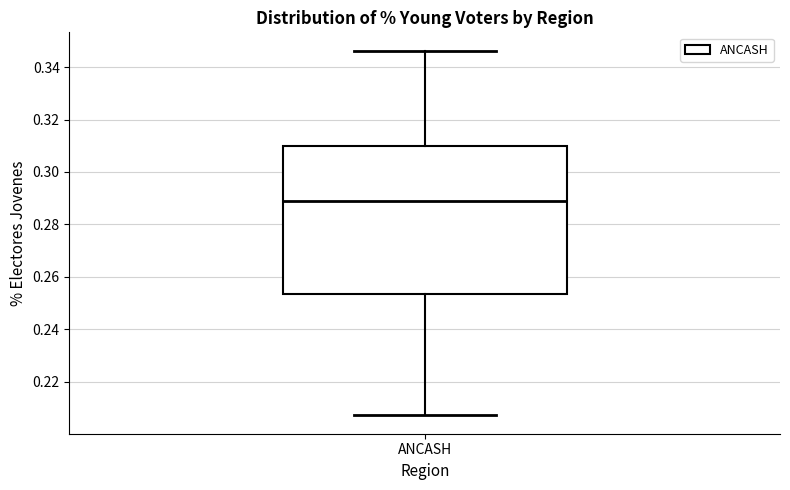

Transcribe this box plot: give where the median line is, the range the box spans, and where the two whiskers end, as read against the y-axis. The values are not printed on the chart, so give them approximately, as read against the axis.

median 0.288, box 0.254 to 0.310, whiskers 0.208 to 0.346